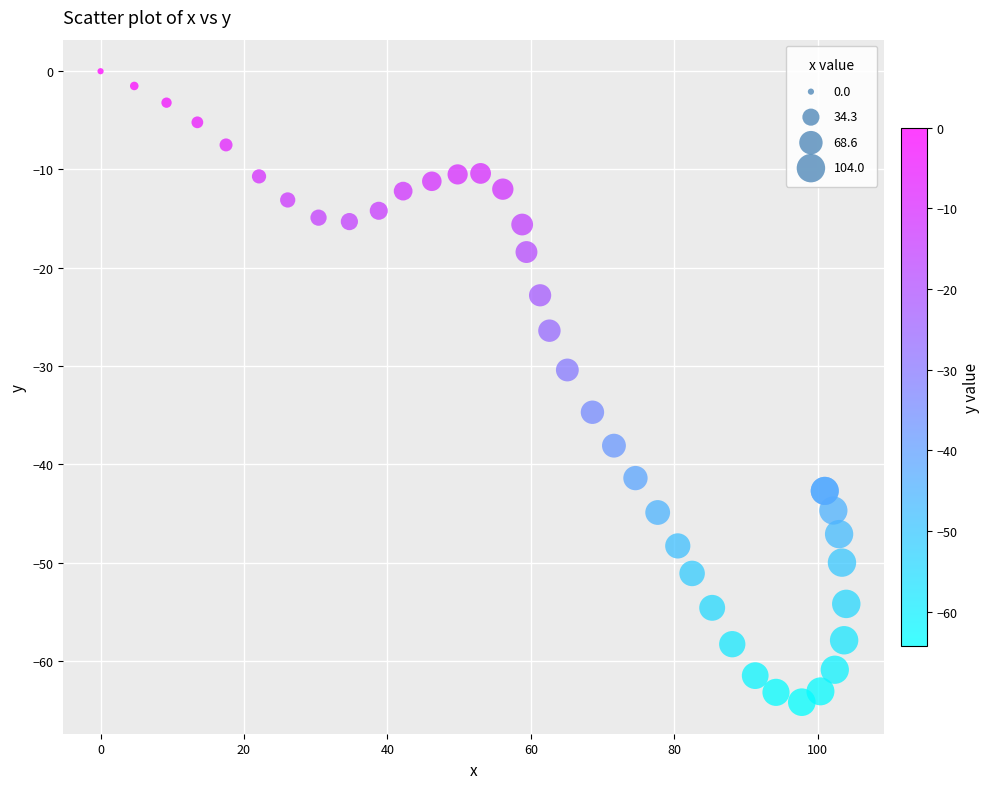

What Y value in the scatter plot is closest to -32?

-30.4